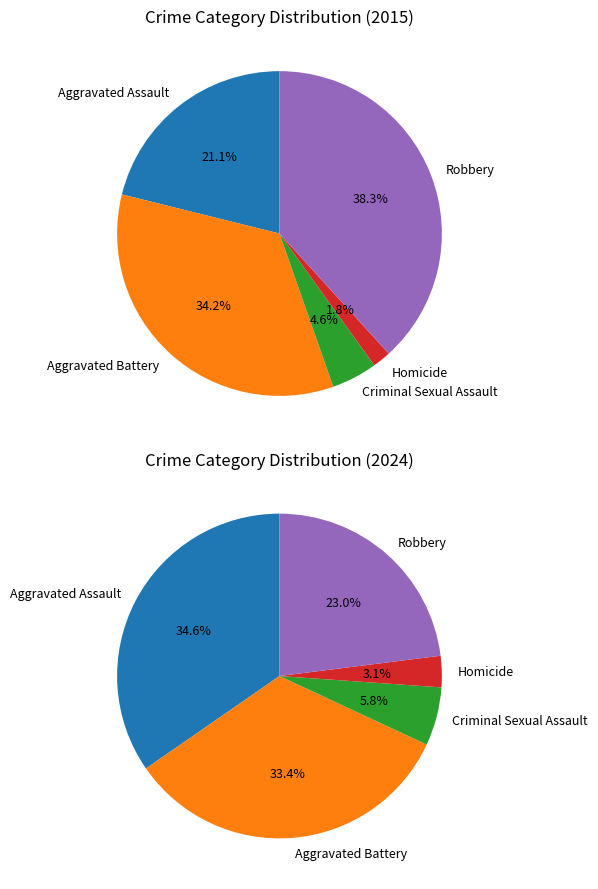

Combined, what portion of the pie is Aggravated Assault and Criminal Sexual Assault?

40.5%